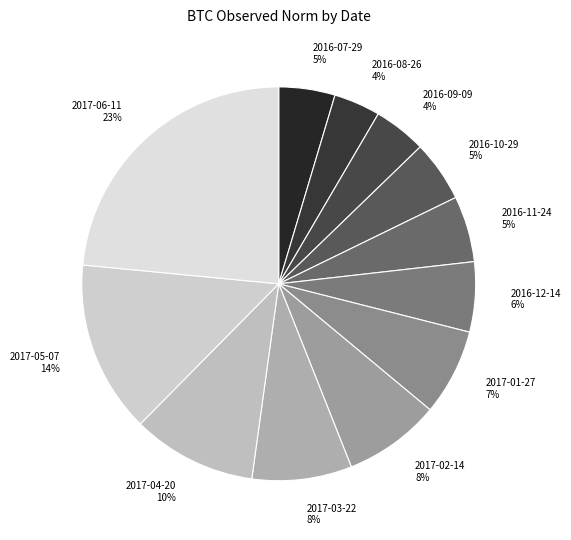

To the nearest percent, what is the average slice percentage?

8%